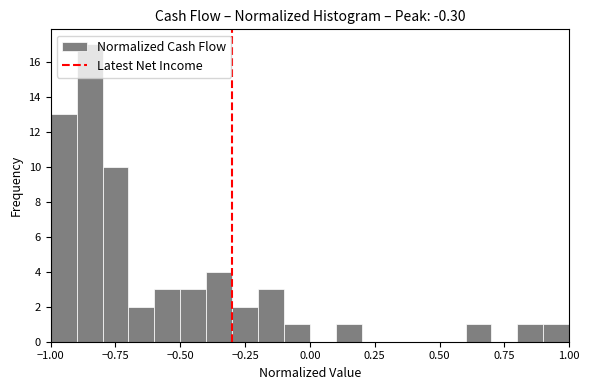

Read against the x-axis, roughly where is the centre of the tallest bar?

-0.85